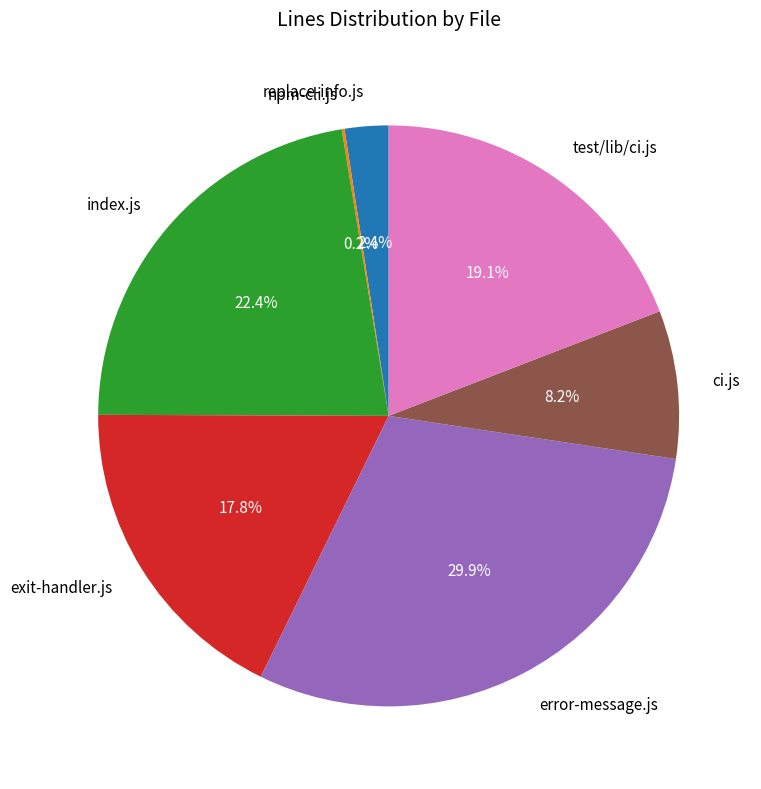

Does any single category account for the majority?

No